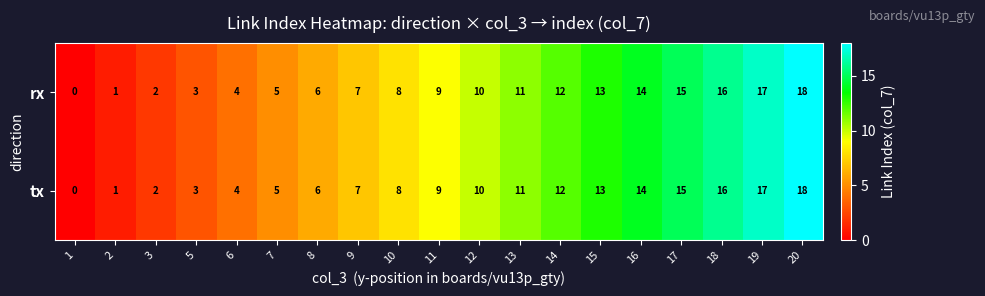

List the labels in order of rx value, largest first.

20, 19, 18, 17, 16, 15, 14, 13, 12, 11, 10, 9, 8, 7, 6, 5, 3, 2, 1